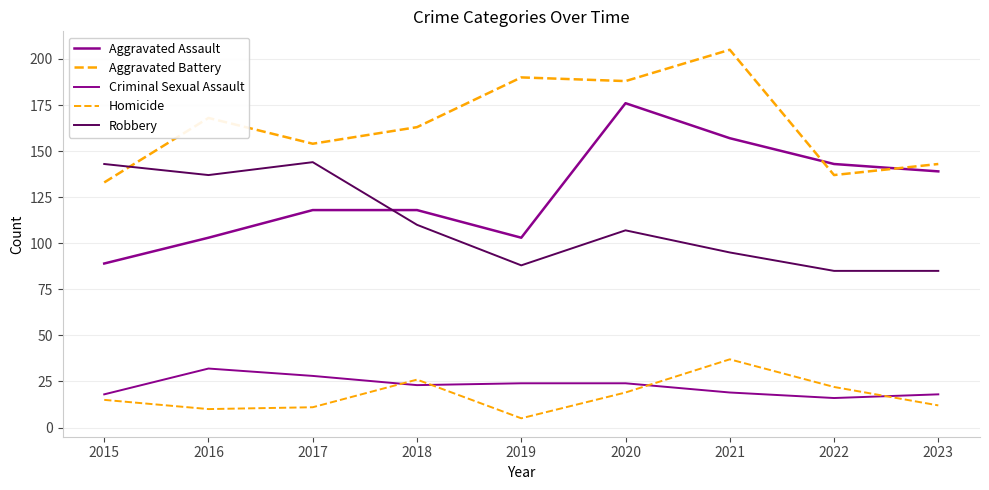

Does the chart have visible grid lines?

Yes